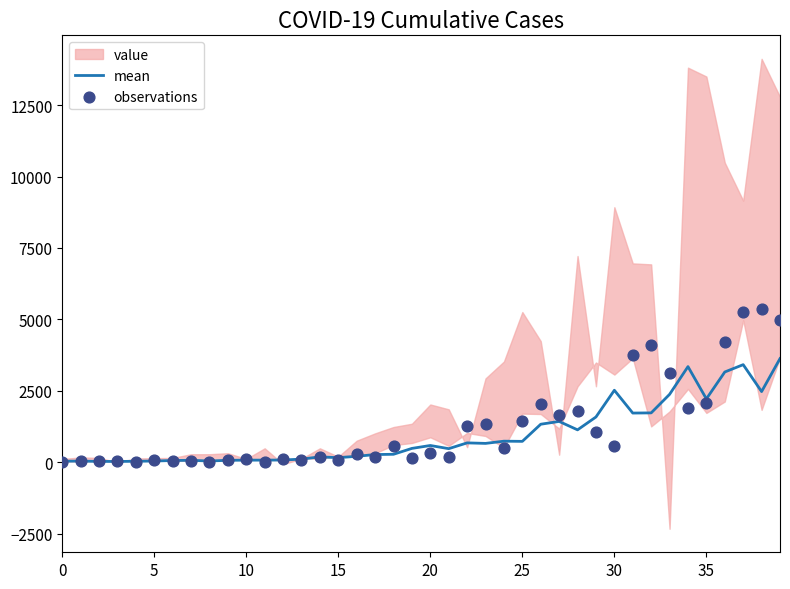

At which category is the sum across all series the highest?

37